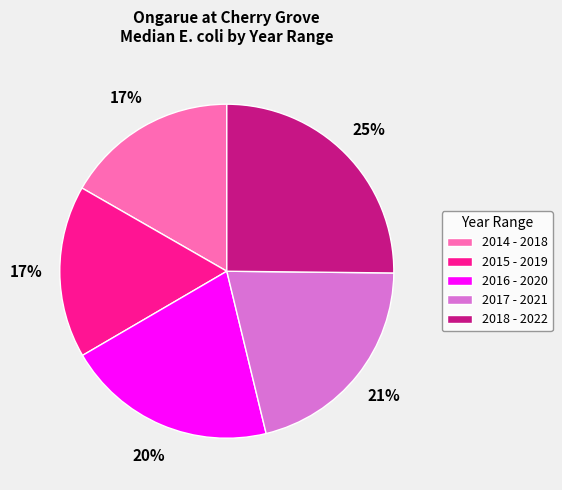

Count the number of slices in the pie.

5